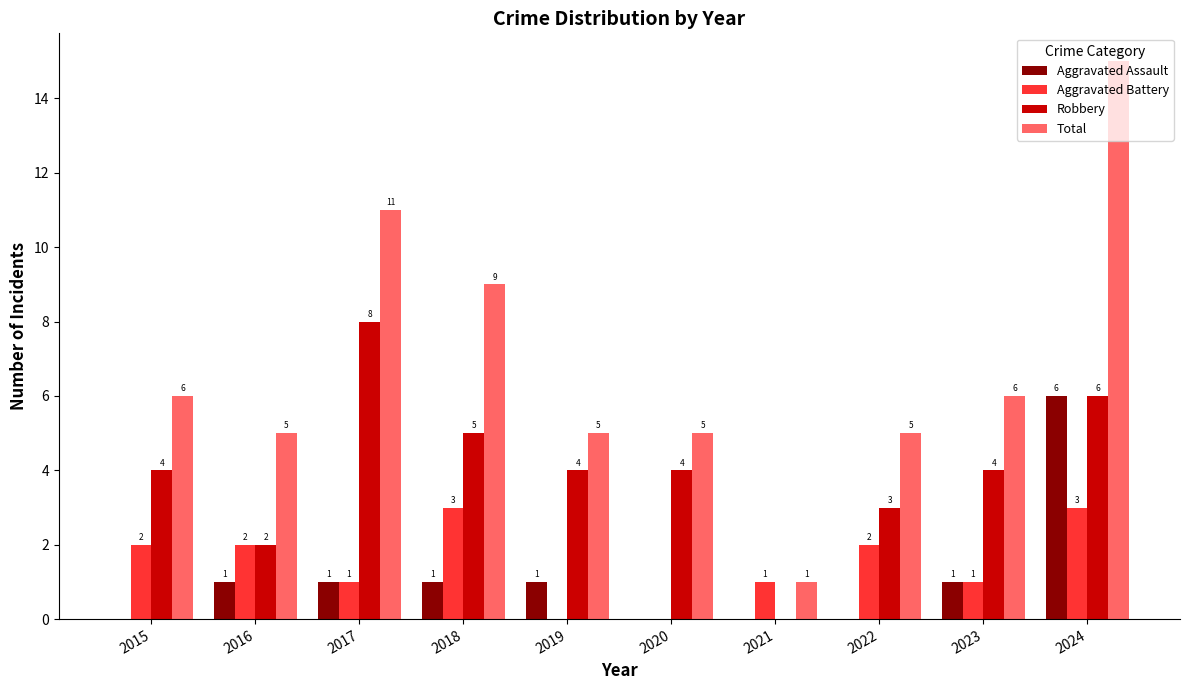

How many Robbery values are between 3 and 5?

6